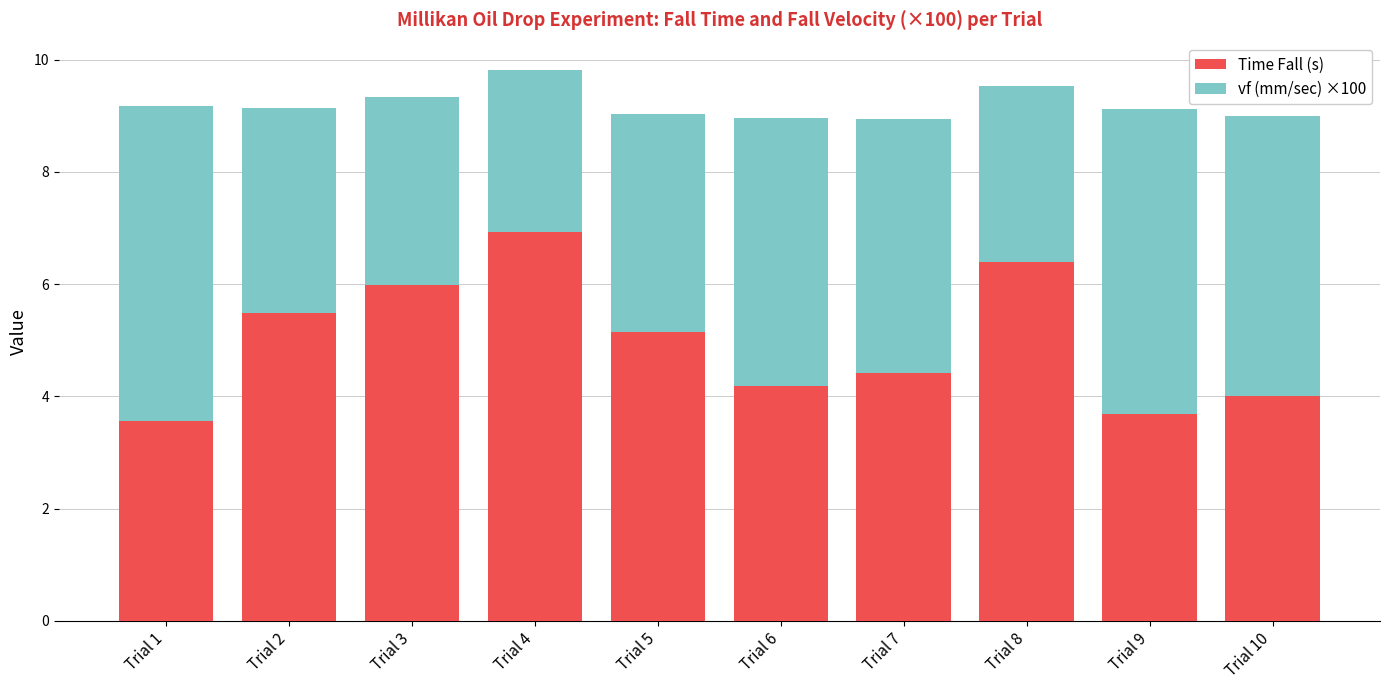

How many categories are shown in the chart?

10